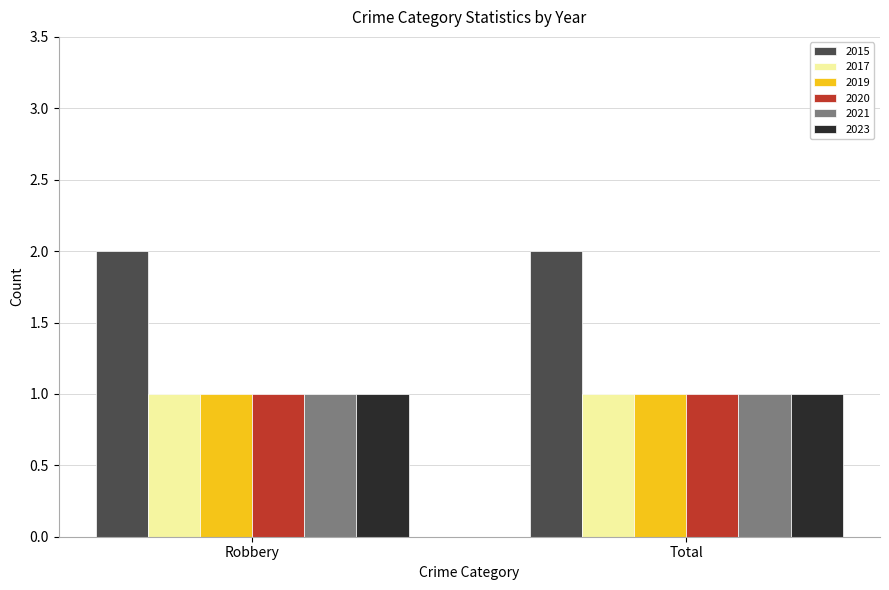

Which series has the largest total across all categories?

2015